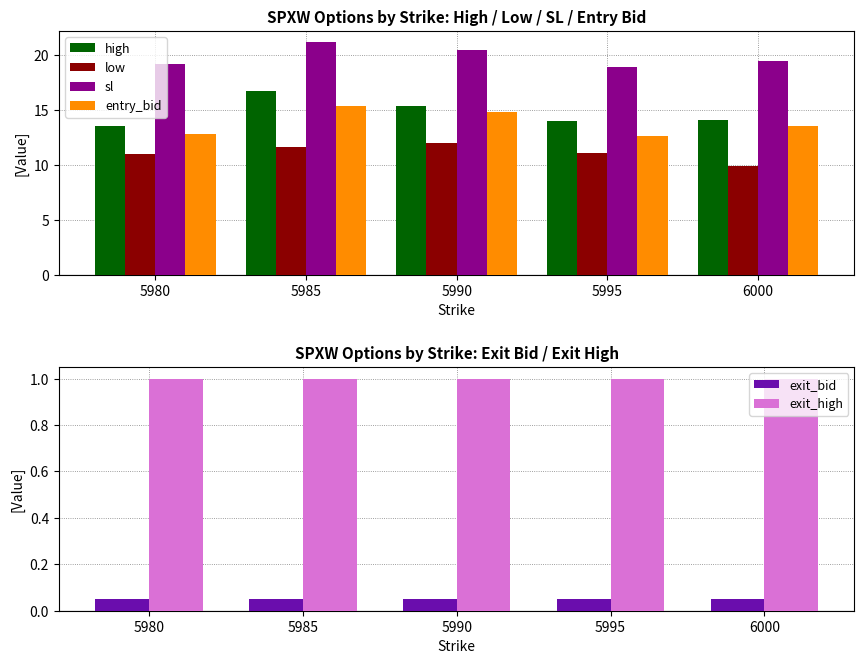

What are all the series names shown in the legend?

high, low, sl, entry_bid, exit_bid, exit_high